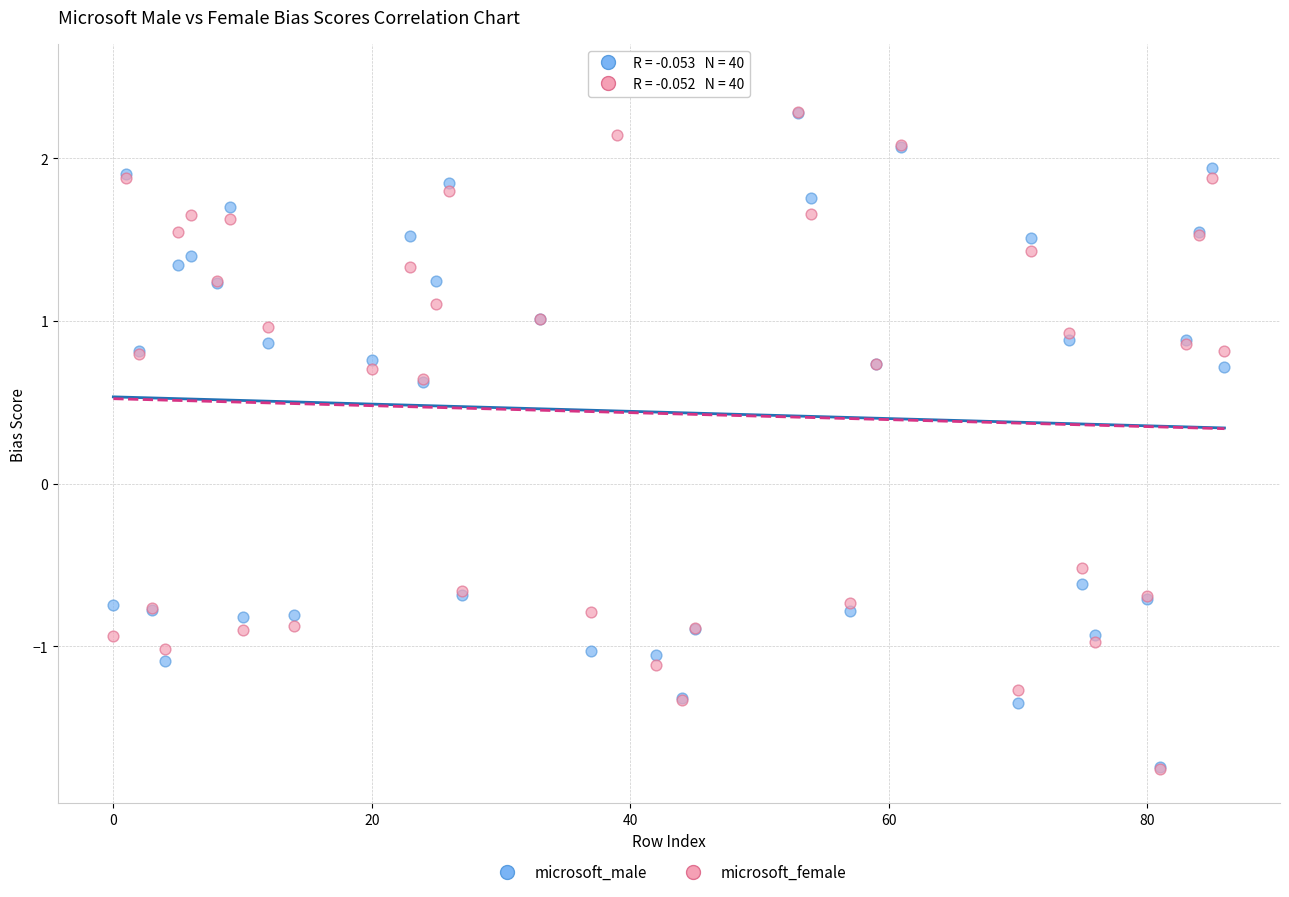

Which series reaches the maximum Y coordinate?

microsoft_male